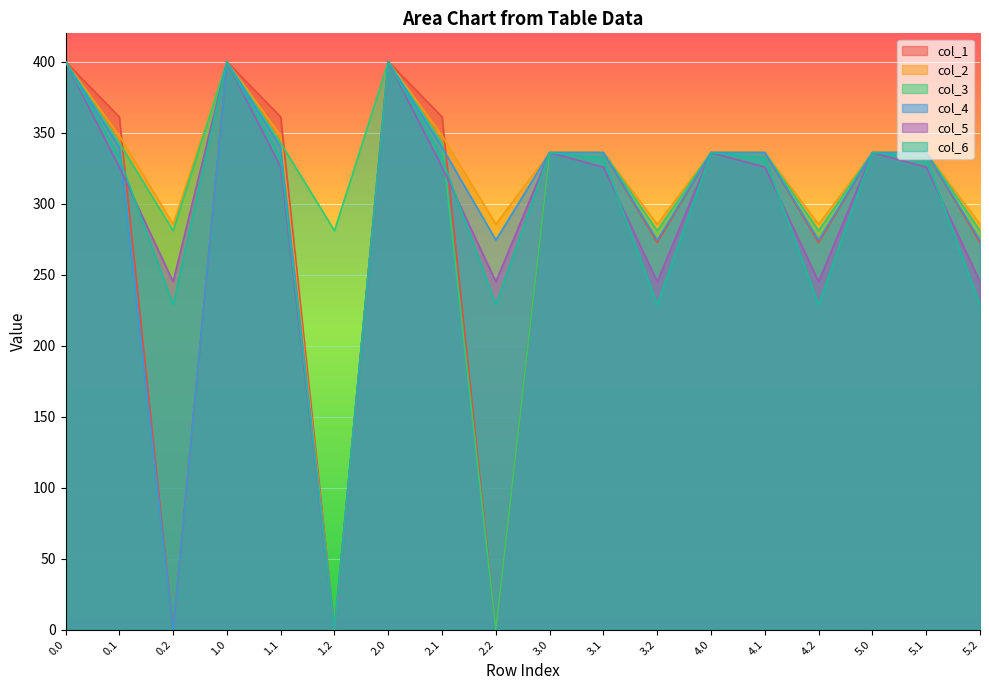

Reading left to right, extract all data points from this chart.

col_1: 400.0	361.1	0.0	400.0	361.1	0.0	400.0	361.1	0.0	336.0	336.0	272.7	336.0	336.0	272.7	336.0	336.0	272.7
col_2: 400.0	347.9	285.5	400.0	347.9	0.0	400.0	347.9	285.5	336.0	336.0	285.5	336.0	336.0	285.5	336.0	336.0	285.5
col_3: 400.0	342.7	281.0	400.0	342.7	281.0	400.0	342.7	0.0	336.0	336.0	281.0	336.0	336.0	281.0	336.0	336.0	281.0
col_4: 400.0	339.6	0.0	400.0	339.6	0.0	400.0	339.6	274.4	336.0	336.0	274.4	336.0	336.0	274.4	336.0	336.0	274.4
col_5: 400.0	325.7	245.0	400.0	325.7	0.0	400.0	325.7	245.0	336.0	325.7	245.0	336.0	325.7	245.0	336.0	325.7	245.0
col_6: 400.0	332.2	228.8	400.0	332.2	0.0	400.0	332.2	228.8	336.0	332.2	228.8	336.0	332.2	228.8	336.0	332.2	228.8